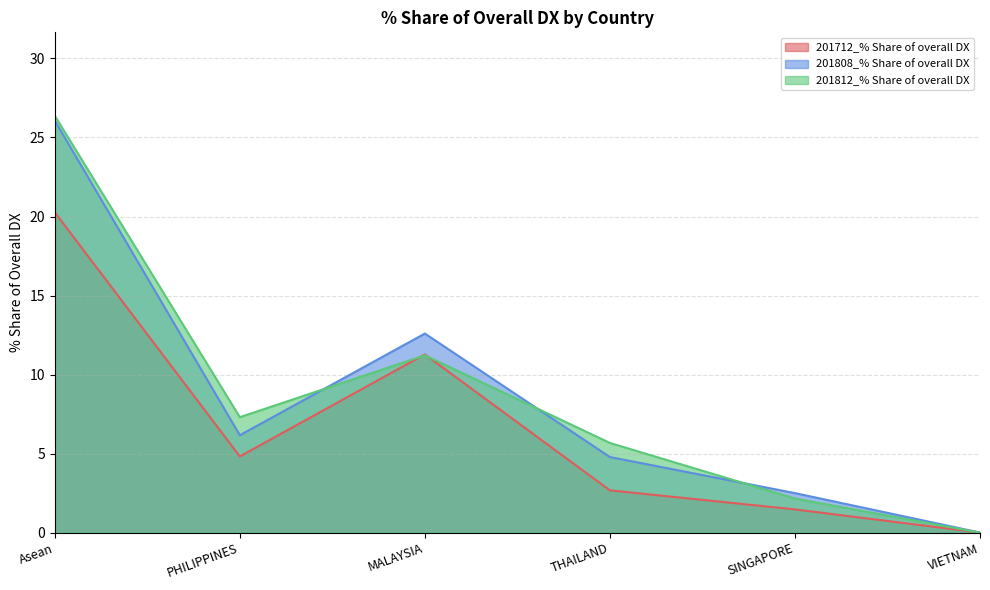

Count the number of data series in this chart.

3